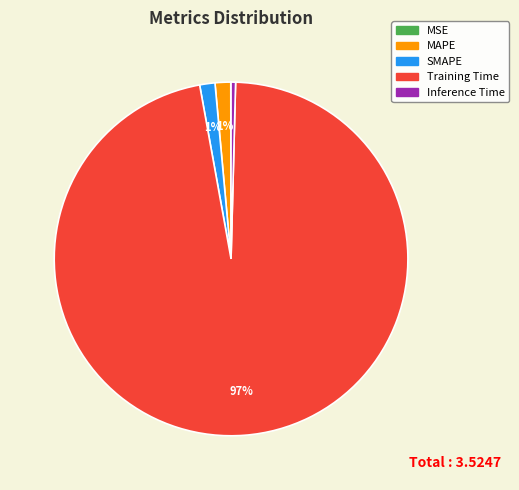

The SMAPE slice represents 1% of the pie. True or false?

True